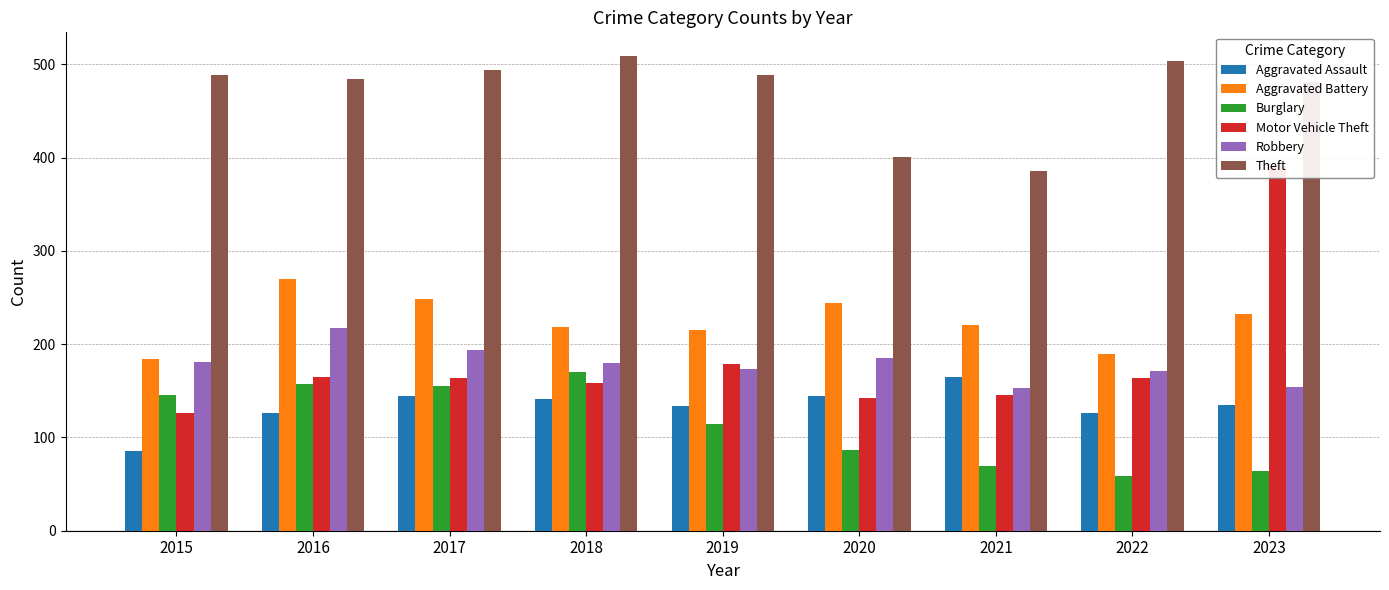

What is the approximate value of Motor Vehicle Theft at 2015?

126